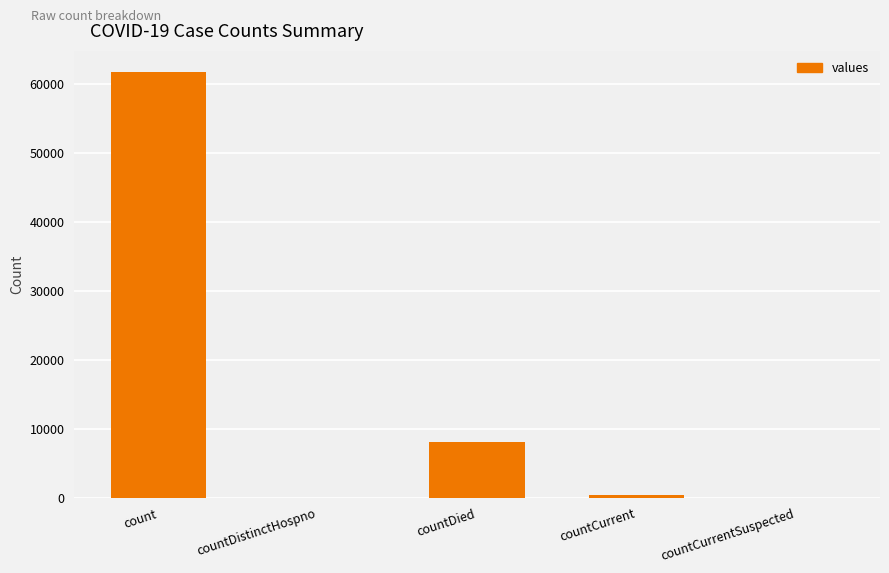

Between countCurrentSuspected and count, which is larger?

count